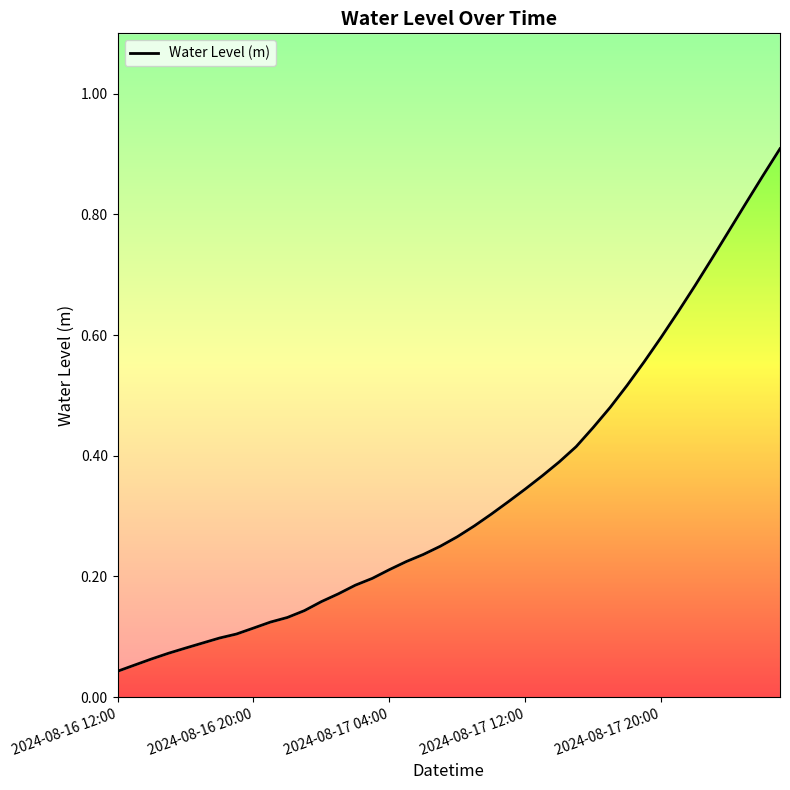

Reading left to right, list all the values displayed in this chart.

0.0	0.1	0.1	0.1	0.1	0.1	0.1	0.1	0.1	0.1	0.1	0.1	0.2	0.2	0.2	0.2	0.2	0.2	0.2	0.3	0.3	0.3	0.3	0.3	0.3	0.4	0.4	0.4	0.4	0.5	0.5	0.6	0.6	0.6	0.7	0.7	0.8	0.8	0.9	0.9